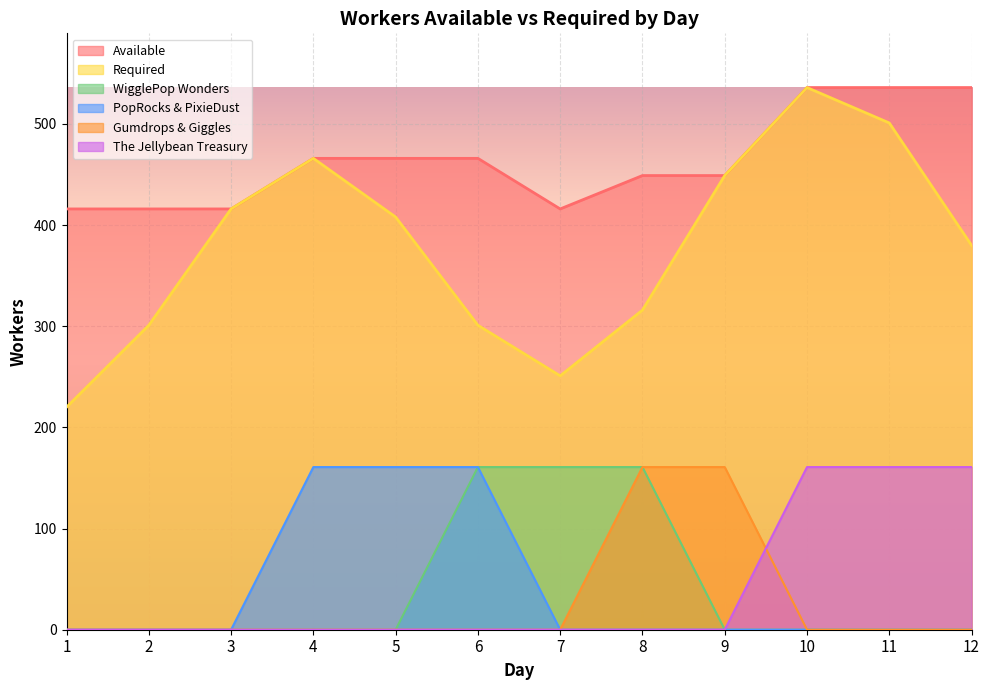

Reading right to left, what are all the values shown in this chart?

Available: 536.0	536.0	536.0	449.0	449.0	416.0	466.0	466.0	466.0	416.0	416.0	416.0
Required: 380.0	501.0	536.0	449.0	316.0	251.0	301.0	408.0	466.0	416.0	301.0	220.0
WigglePop Wonders: 0.0	0.0	0.0	0.0	160.8	160.8	160.8	0.0	0.0	0.0	0.0	0.0
PopRocks & PixieDust: 0.0	0.0	0.0	0.0	0.0	0.0	160.8	160.8	160.8	0.0	0.0	0.0
Gumdrops & Giggles: 0.0	0.0	0.0	160.8	160.8	0.0	0.0	0.0	0.0	0.0	0.0	0.0
The Jellybean Treasury: 160.8	160.8	160.8	0.0	0.0	0.0	0.0	0.0	0.0	0.0	0.0	0.0